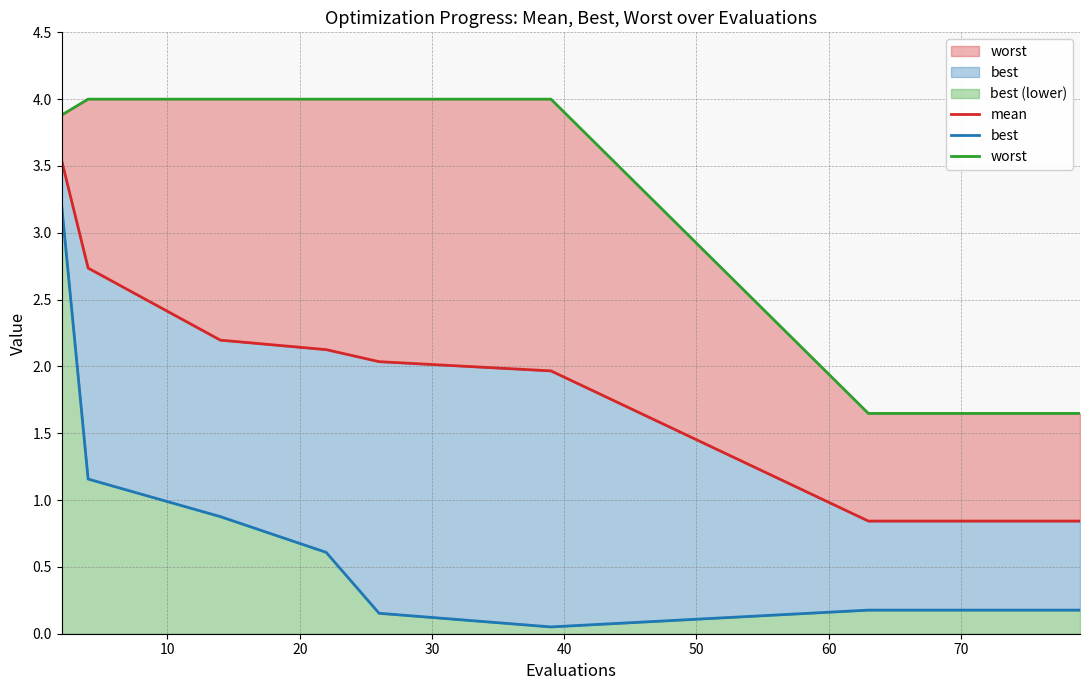

The worst series shows 4.0 at 40. True or false?

True